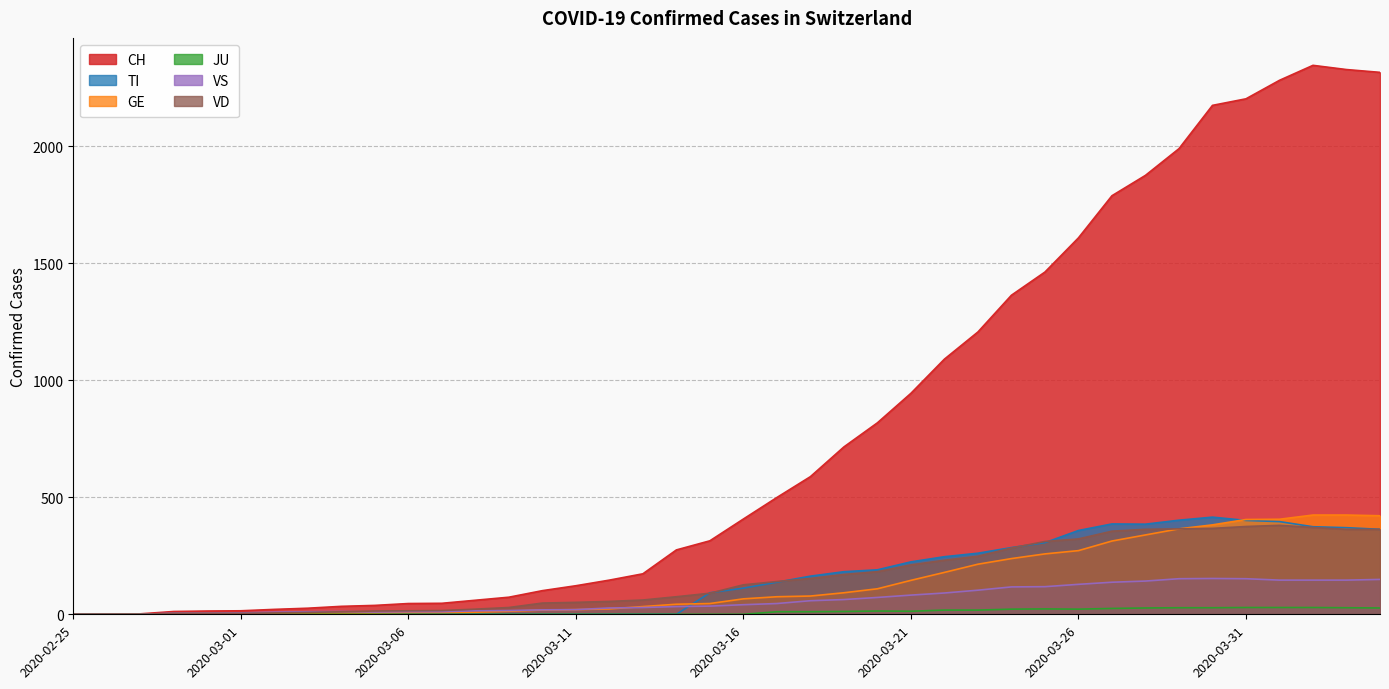

What is the maximum value shown in the chart?

2345